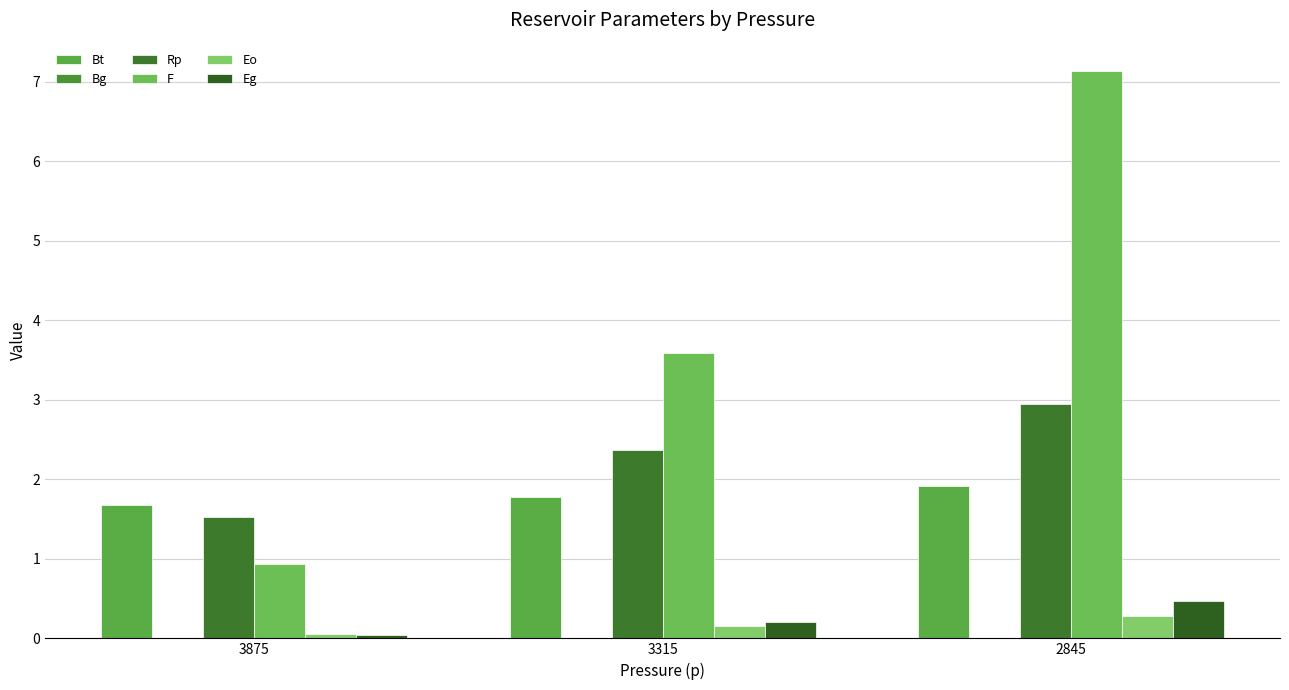

How many distinct data groups are displayed?

6